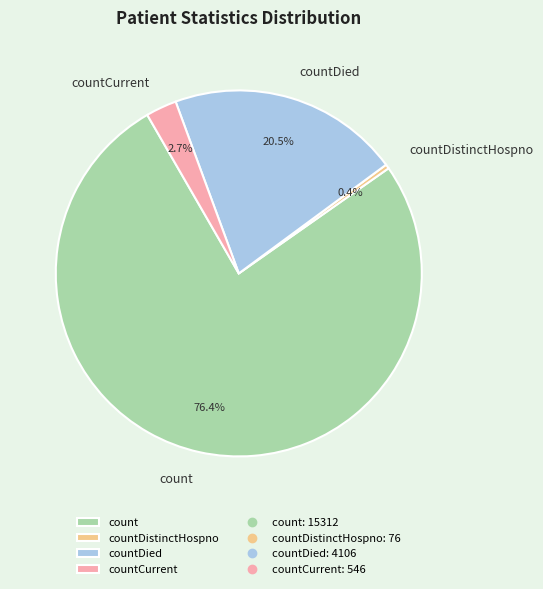

True or false: countCurrent accounts for 16% of the total.

False